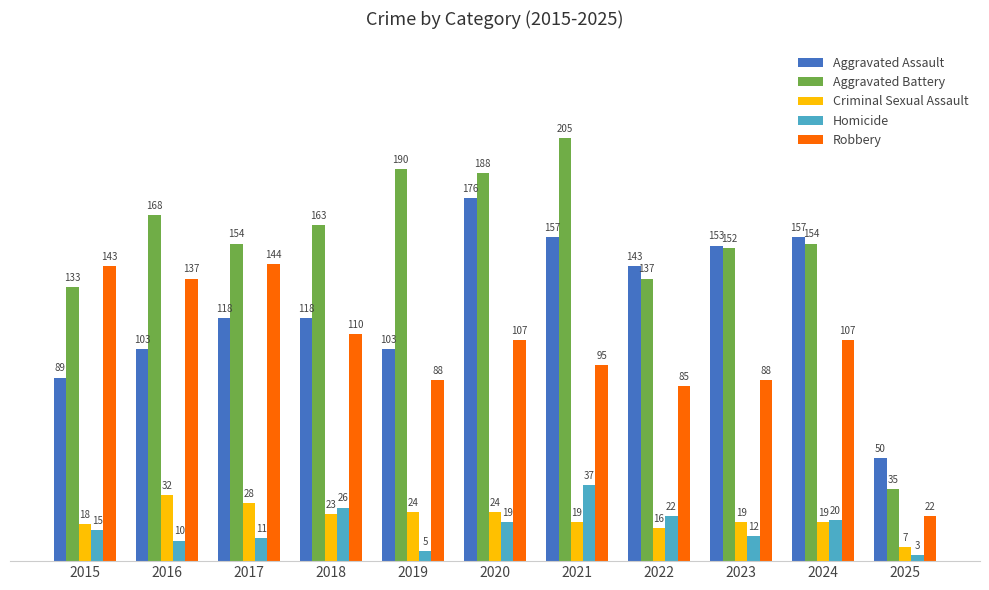

Rank the series at 2019 from highest to lowest value.

Aggravated Battery, Aggravated Assault, Robbery, Criminal Sexual Assault, Homicide